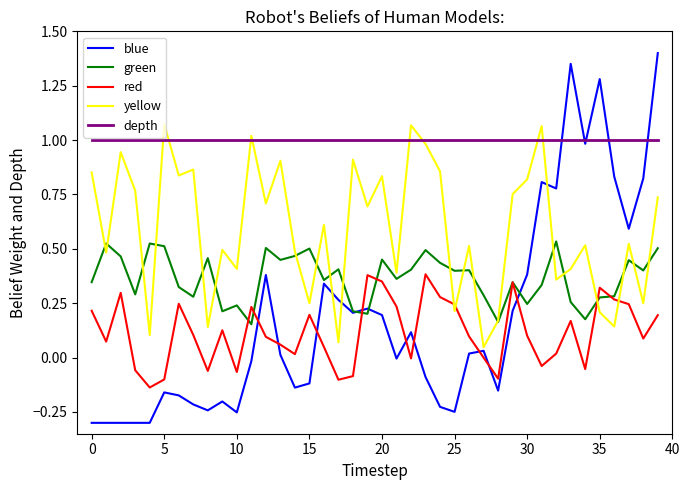

Which series has the largest total across all categories?

depth